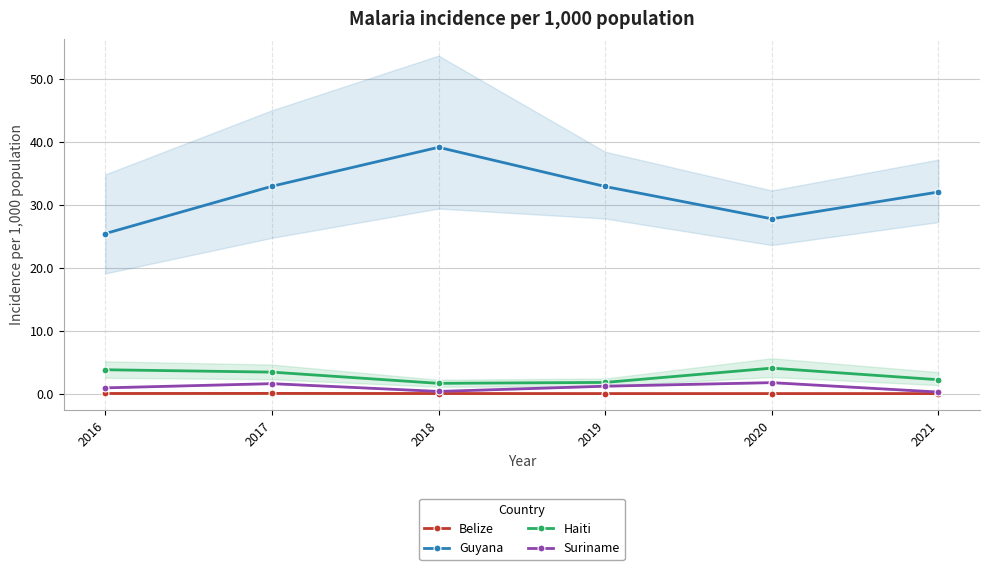

What is the sum of the Suriname values at 2019 and 2018?

1.5